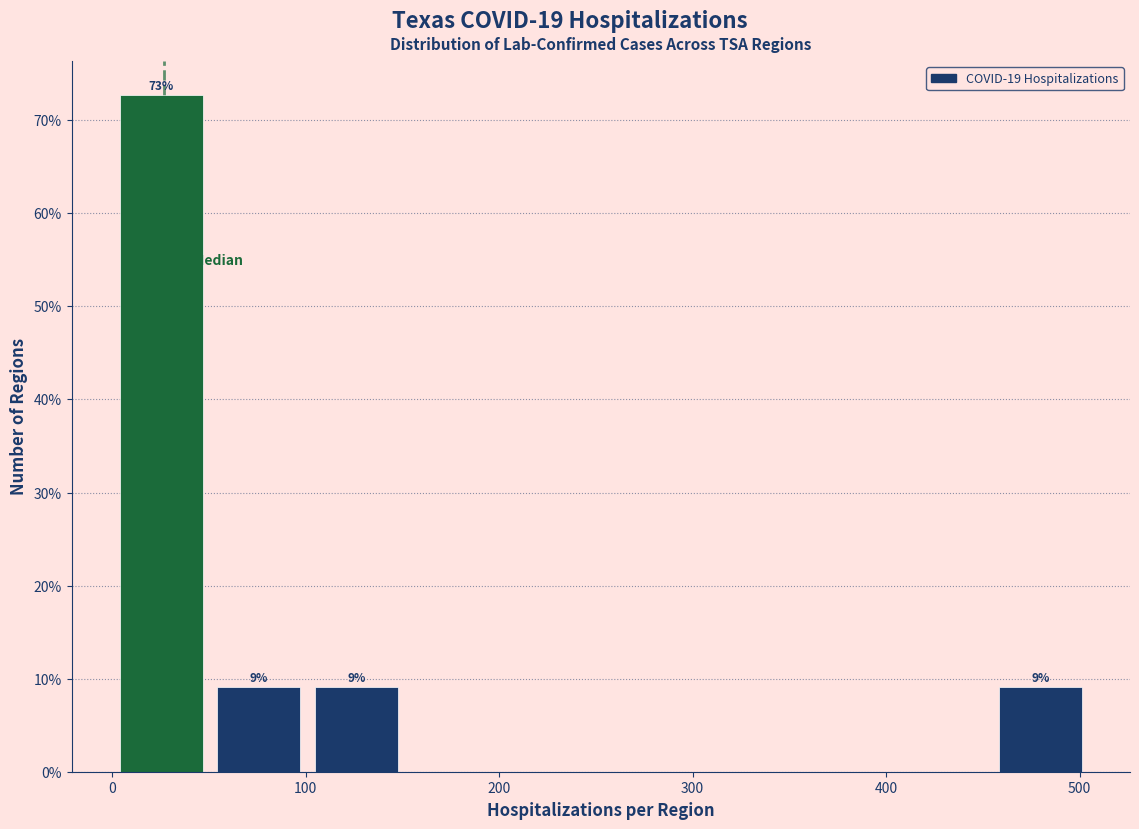

Which range on the x-axis has the tallest bar?

0 to 50